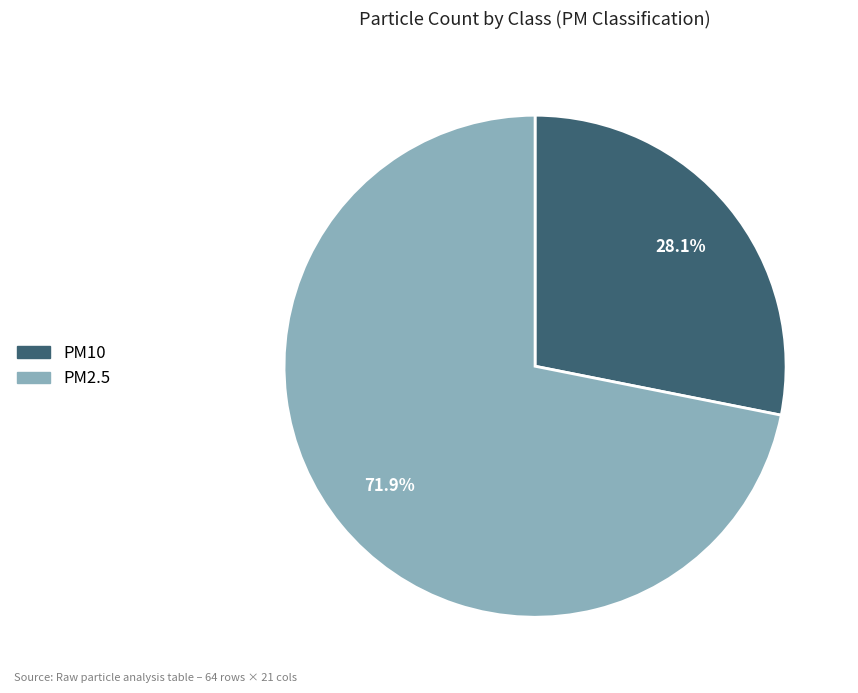

Rank the categories by value from highest to lowest.

PM2.5, PM10